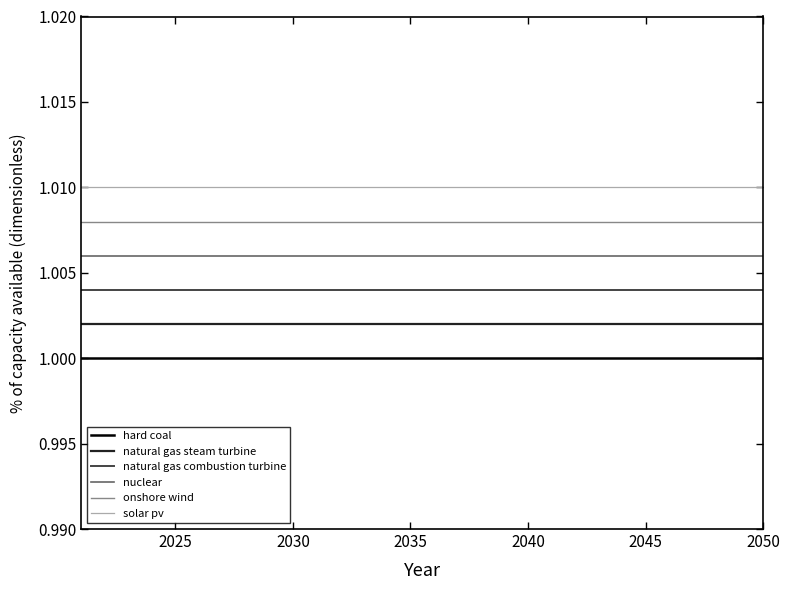

Rank the series by their average value, from highest to lowest.

solar pv, onshore wind, nuclear, natural gas combustion turbine, natural gas steam turbine, hard coal